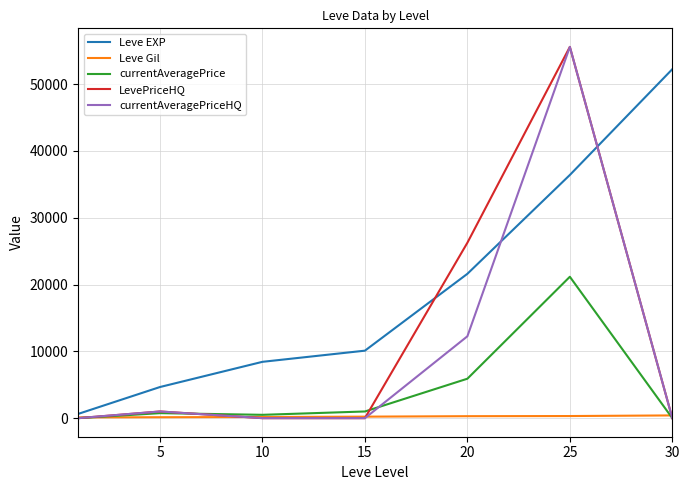

What is the greatest value displayed?

55555.0